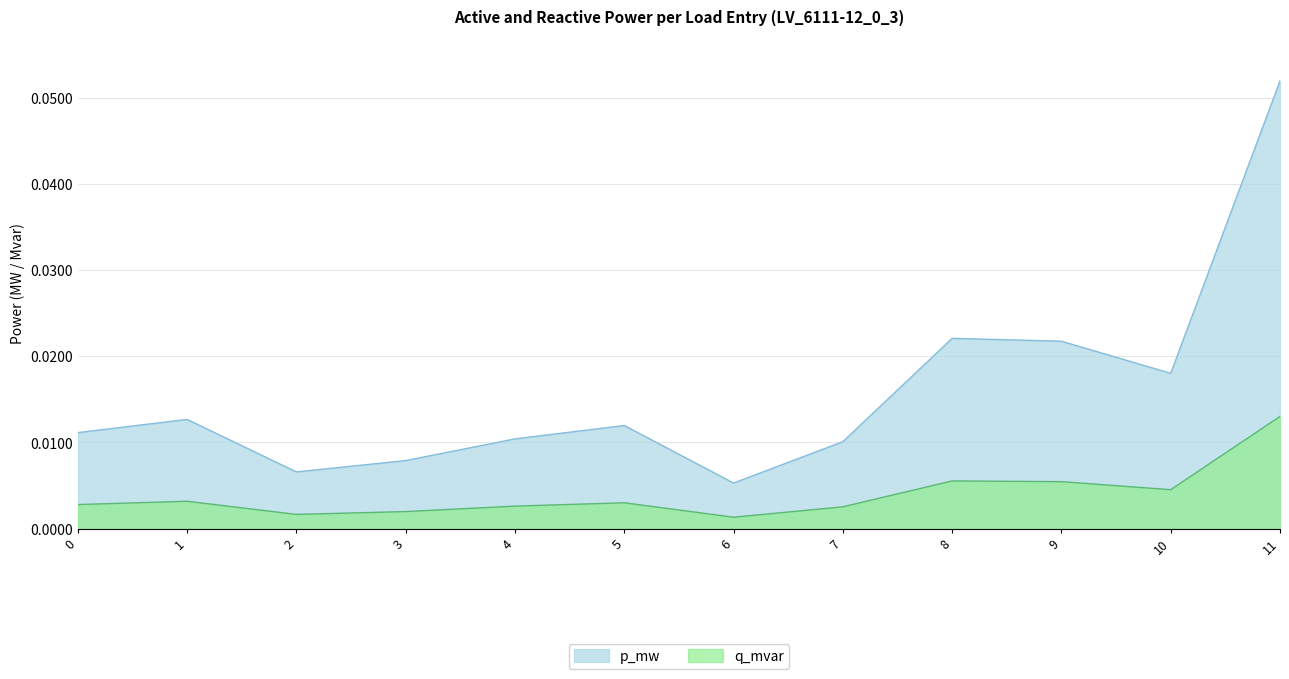

True or false: q_mvar has more than 0 points higher than both neighbors.

True